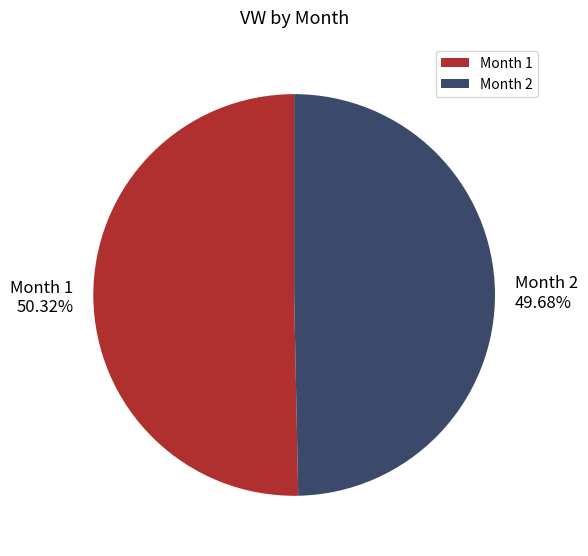

Which has a higher value, Month 1 or Month 2?

Month 1